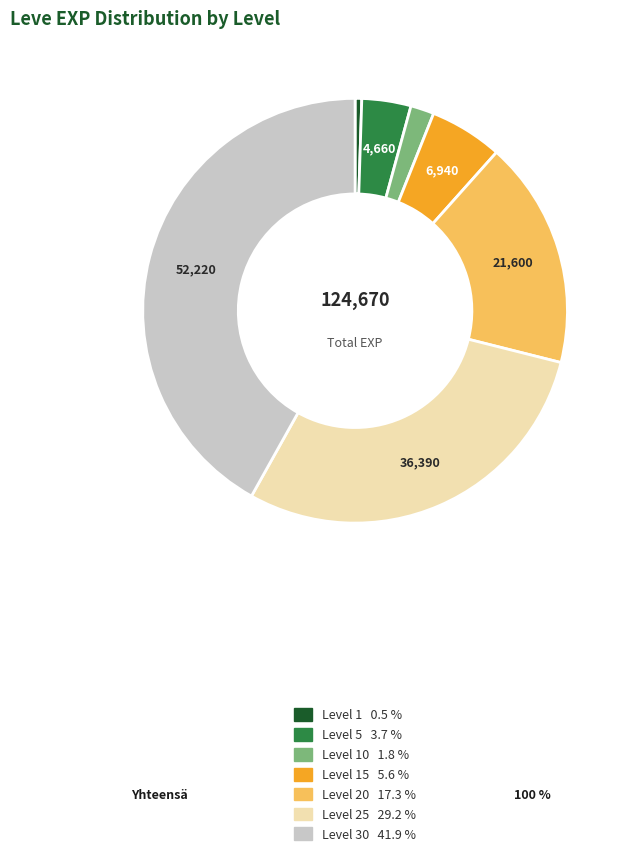

Is there a majority slice in this chart?

No